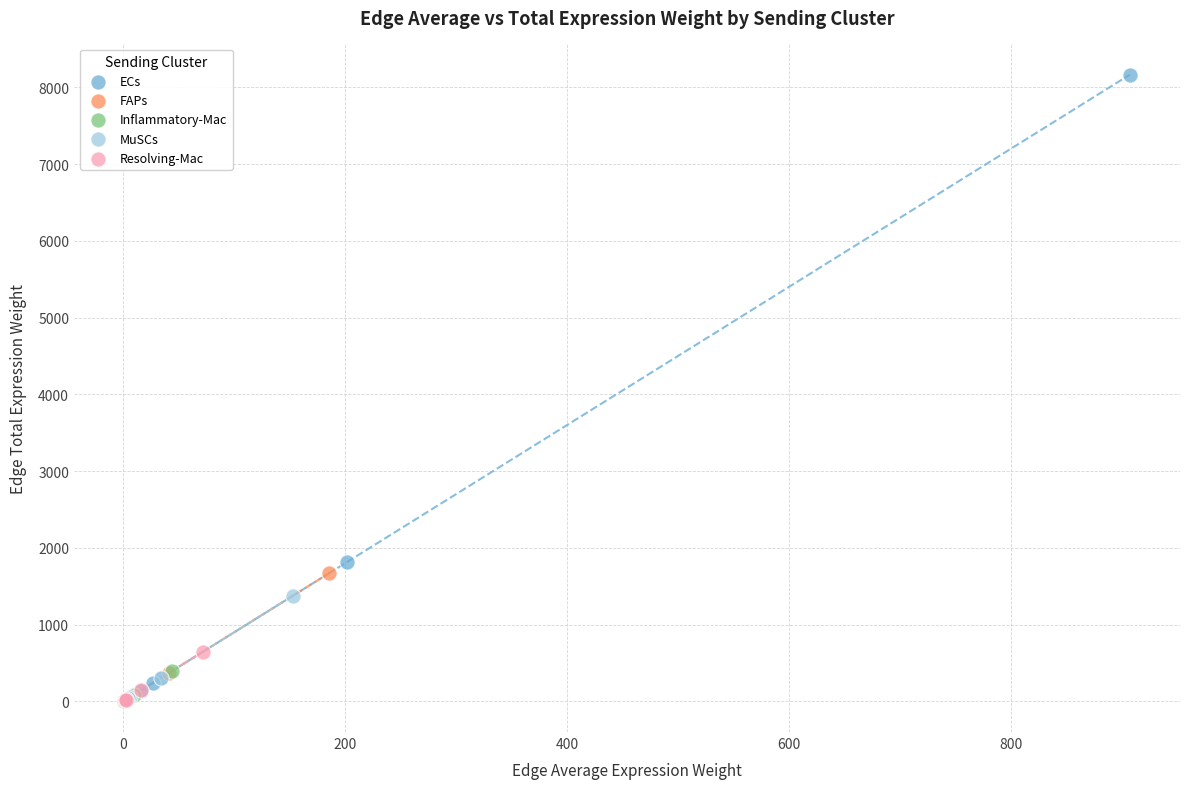

Which series contains the highest Y value?

ECs